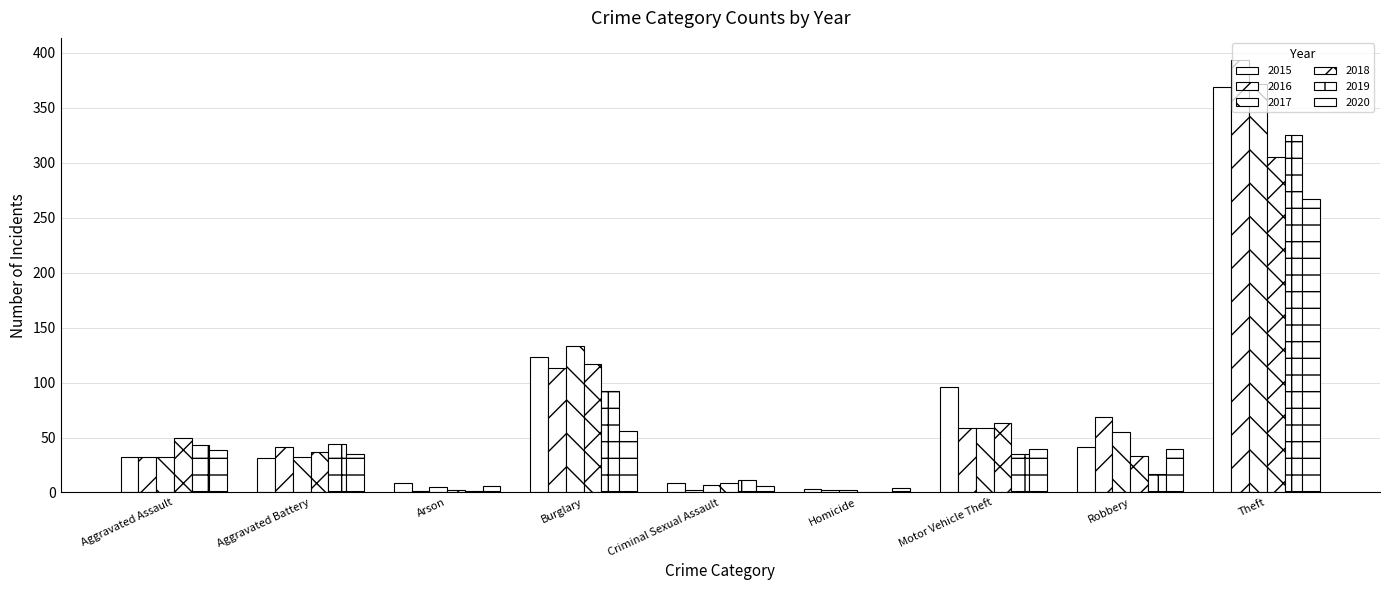

How many distinct data groups are displayed?

6